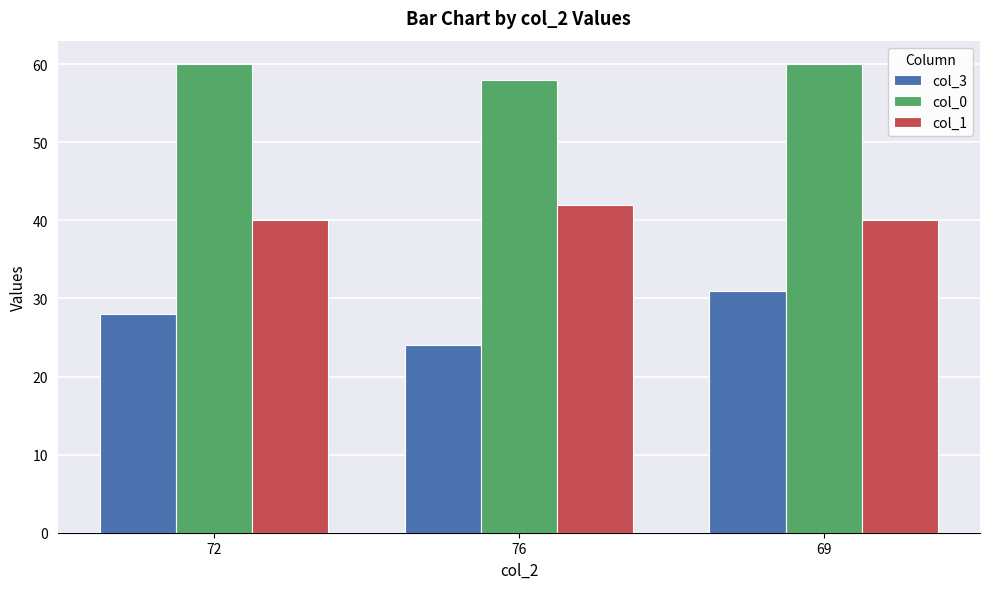

List the series in order of their overall mean, lowest first.

col_3, col_1, col_0